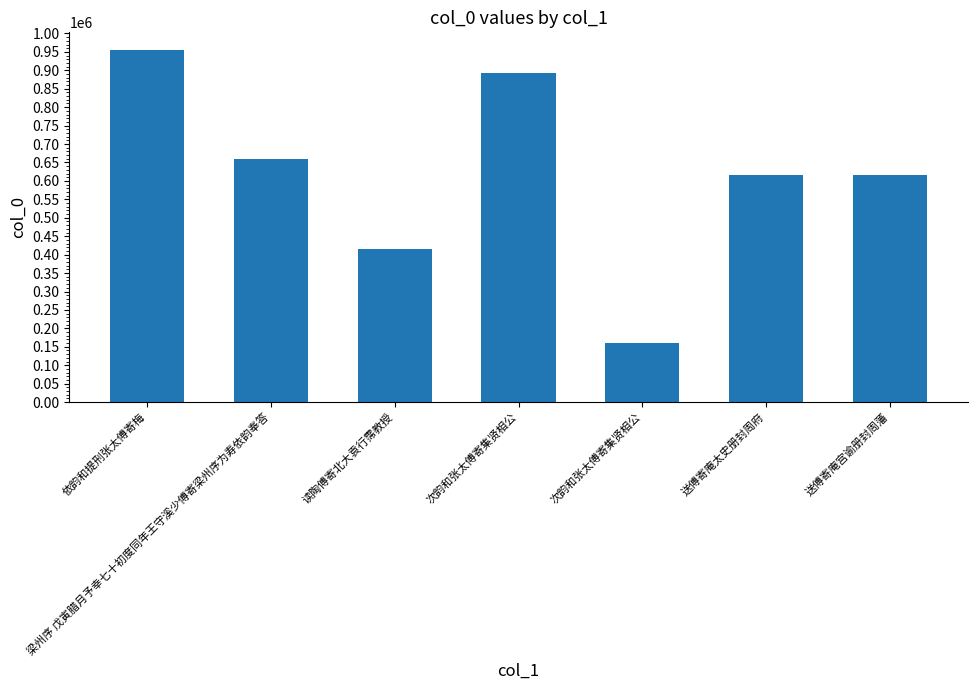

What is the difference between the values at 次韵和张太傅寄集贤相公 and 依韵和提刑张太傅寄梅?

61463